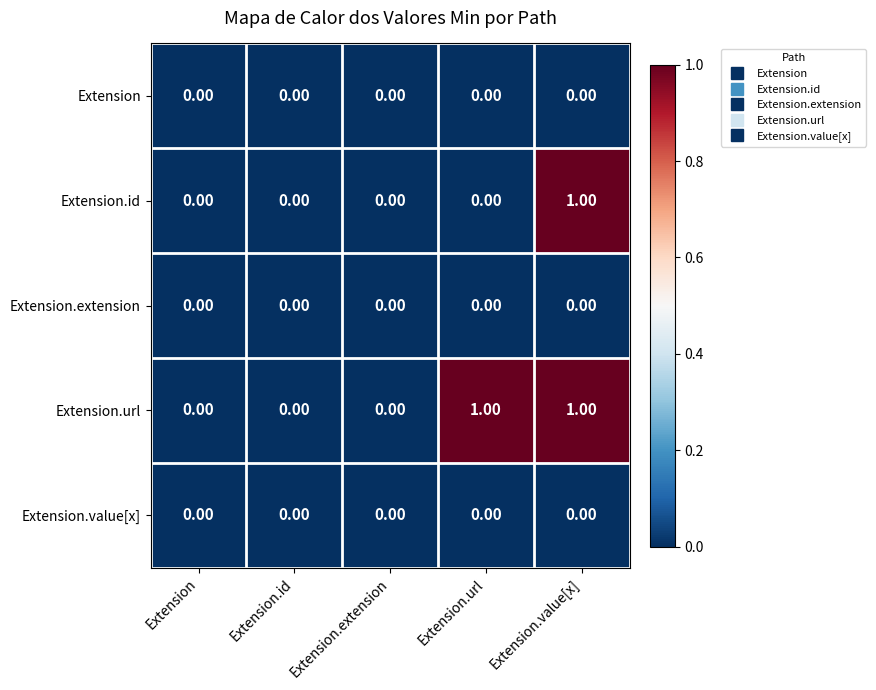

Which series changed the most between Extension and Extension.url?

Extension.url